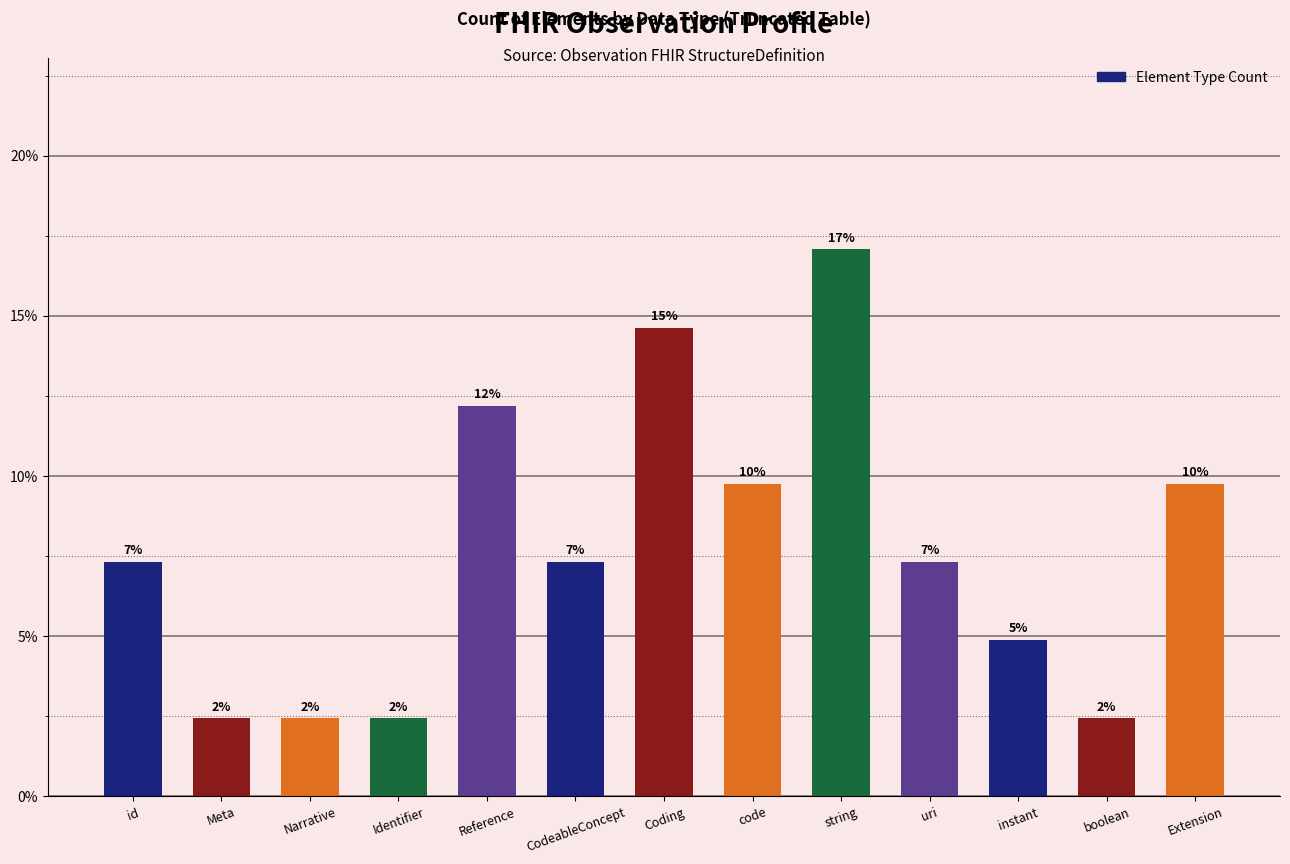

Which has a higher value, Narrative or Identifier?

Narrative